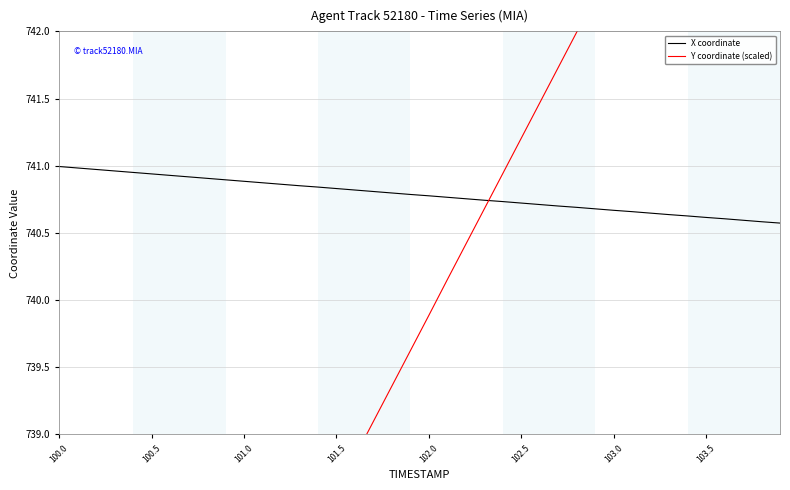

The value of X coordinate at 101.0 is 740.9. True or false?

True